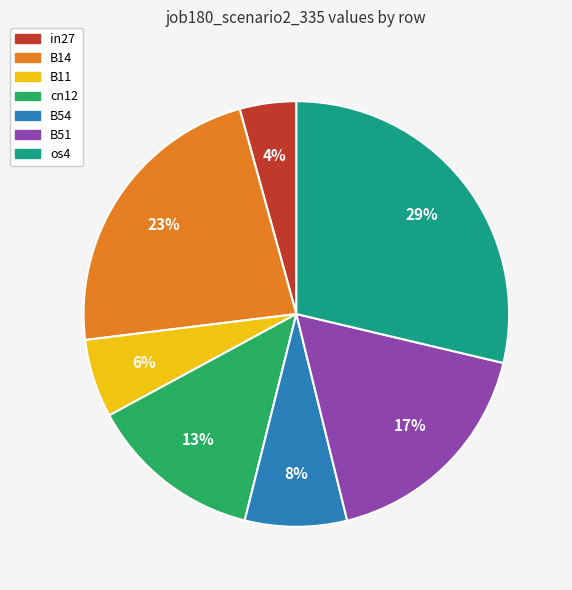

Which has a higher value, in27 or cn12?

cn12